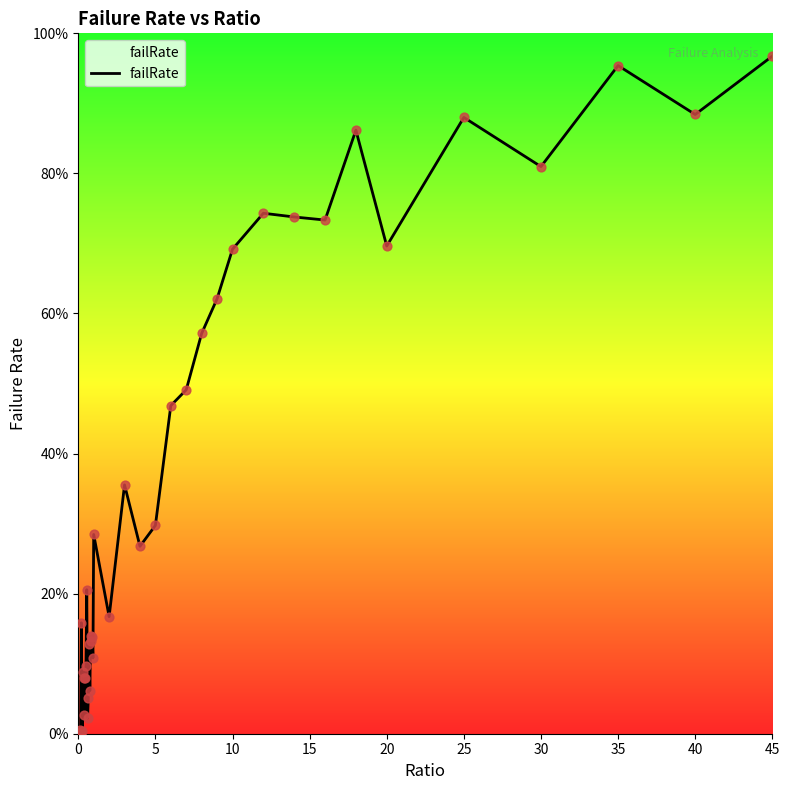

What is the difference between the maximum and minimum values?

96.7